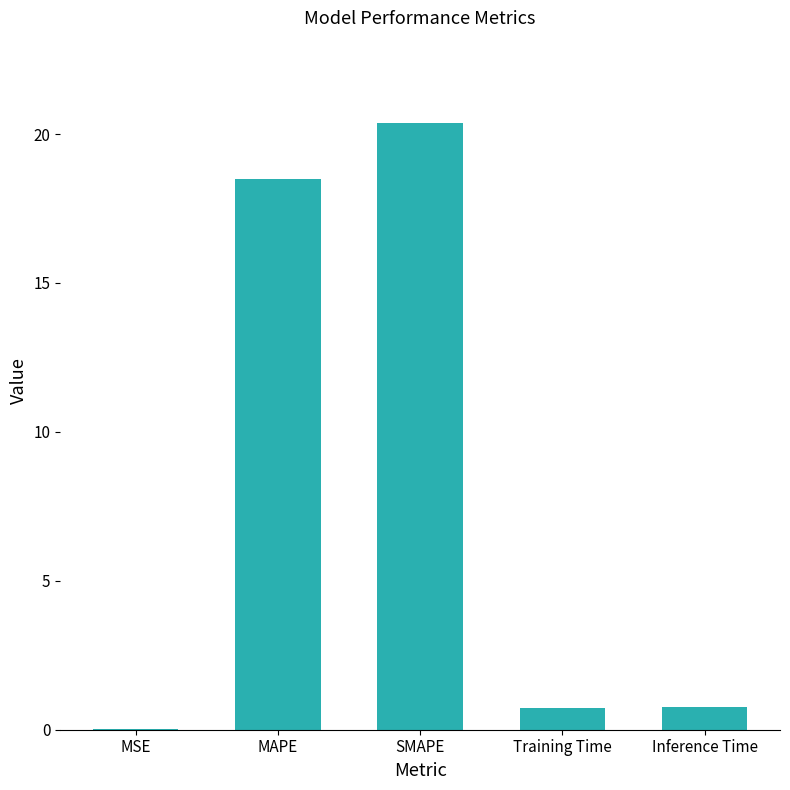

Between MSE and MAPE, which is larger?

MAPE